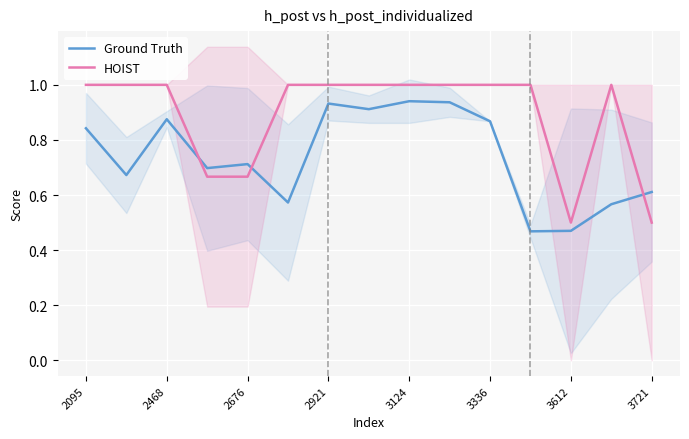

True or false: HOIST has more than 0 points higher than both neighbors.

True